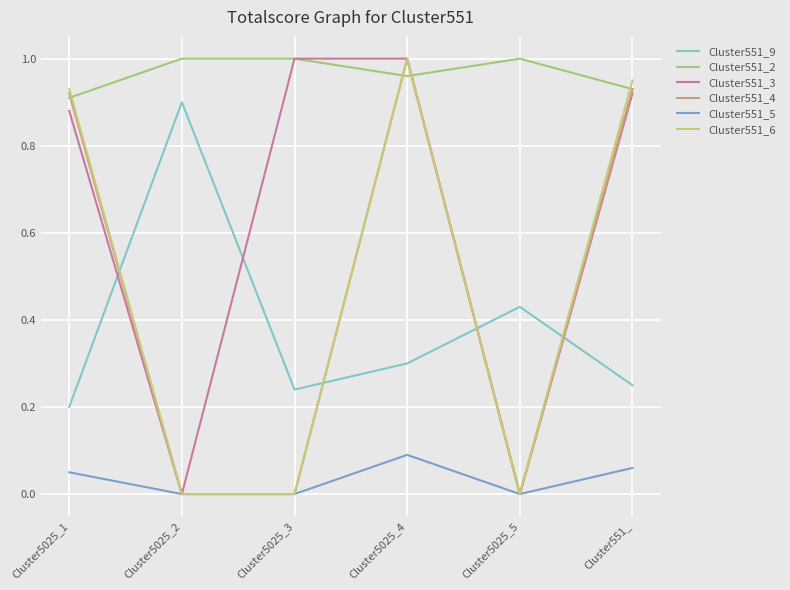

What are all the series names shown in the legend?

Cluster551_9, Cluster551_2, Cluster551_3, Cluster551_4, Cluster551_5, Cluster551_6